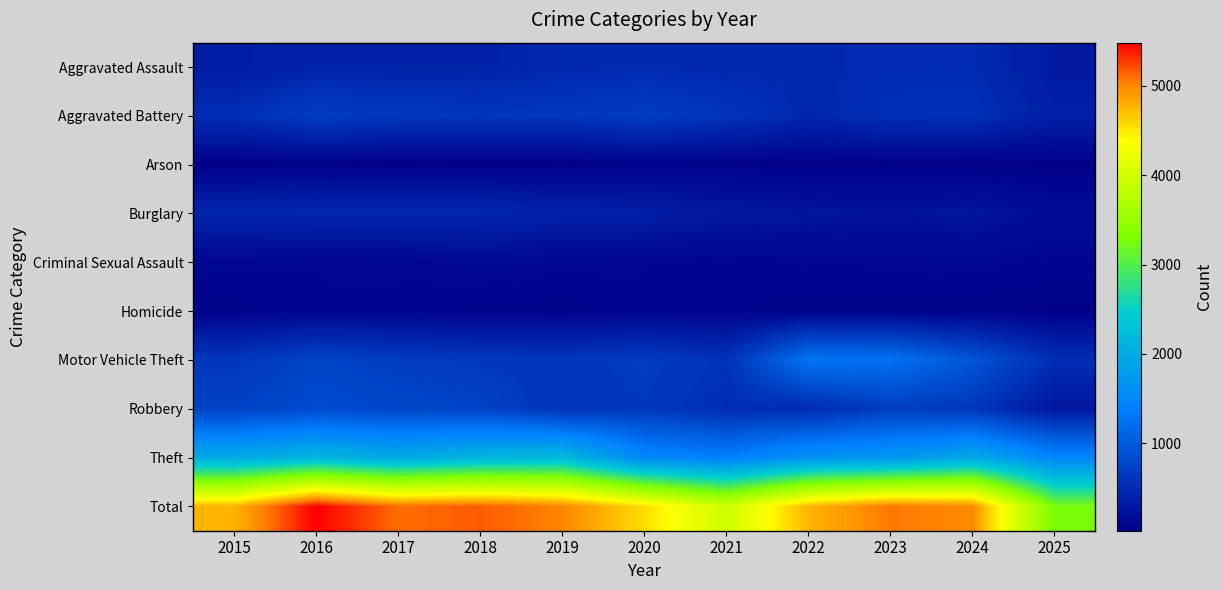

Reading right to left, list all the values displayed in this chart.

Aggravated Assault: 2025=308	2024=492	2023=486	2022=458	2021=452	2020=466	2019=452	2018=392	2017=396	2016=402	2015=323
Aggravated Battery: 2025=355	2024=543	2023=529	2022=446	2021=587	2020=686	2019=608	2018=600	2017=623	2016=691	2015=515
Arson: 2025=24	2024=28	2023=39	2022=31	2021=44	2020=55	2019=32	2018=37	2017=23	2016=40	2015=35
Burglary: 2025=162	2024=254	2023=223	2022=253	2021=280	2020=357	2019=383	2018=443	2017=453	2016=451	2015=421
Criminal Sexual Assault: 2025=81	2024=107	2023=98	2022=93	2021=80	2020=89	2019=102	2018=123	2017=91	2016=87	2015=105
Homicide: 2025=38	2024=48	2023=48	2022=50	2021=69	2020=81	2019=53	2018=56	2017=82	2016=87	2015=50
Motor Vehicle Theft: 2025=519	2024=931	2023=1243	2022=1272	2021=560	2020=673	2019=611	2018=631	2017=680	2016=756	2015=614
Robbery: 2025=276	2024=610	2023=687	2022=495	2021=506	2020=637	2019=577	2018=741	2017=780	2016=819	2015=726
Theft: 2025=1483	2024=1965	2023=1711	2022=1665	2021=1392	2020=1512	2019=2190	2018=2140	2017=1968	2016=2148	2015=1981
Total: 2025=3246	2024=4978	2023=5064	2022=4763	2021=3970	2020=4556	2019=5008	2018=5163	2017=5096	2016=5481	2015=4770